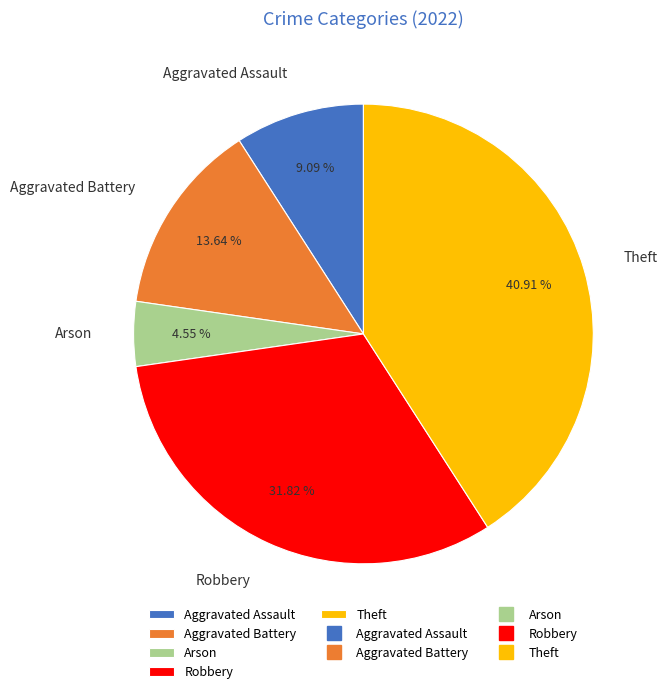

Does Arson account for over 50% of the chart?

No